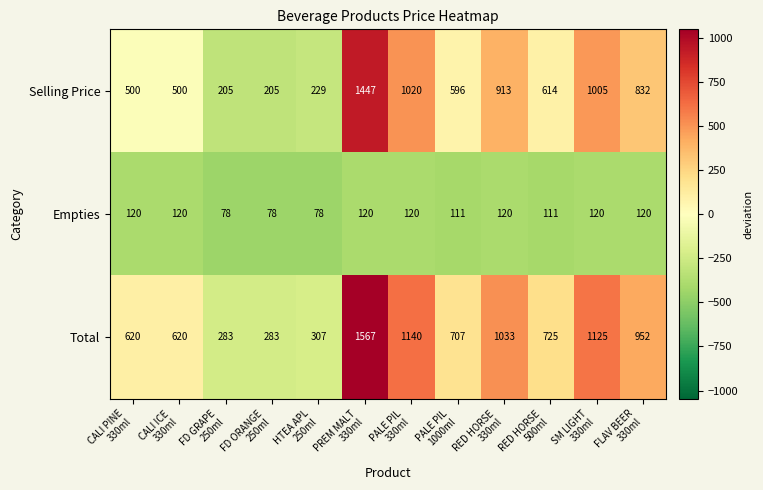

How many Empties values are between 111 and 120?

9